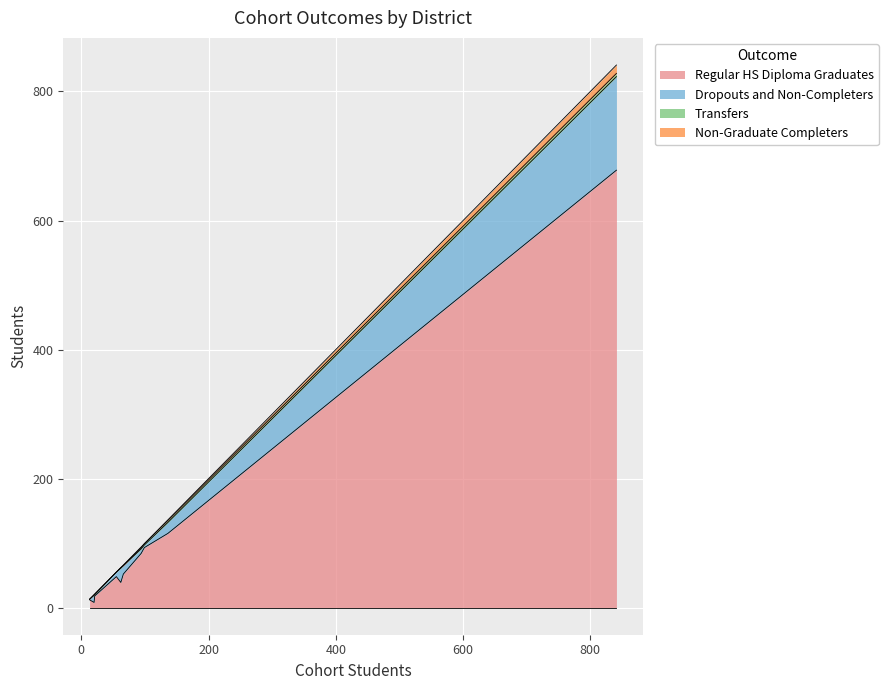

True or false: Regular HS Diploma Graduates and Non-Graduate Completers cross at least once.

False